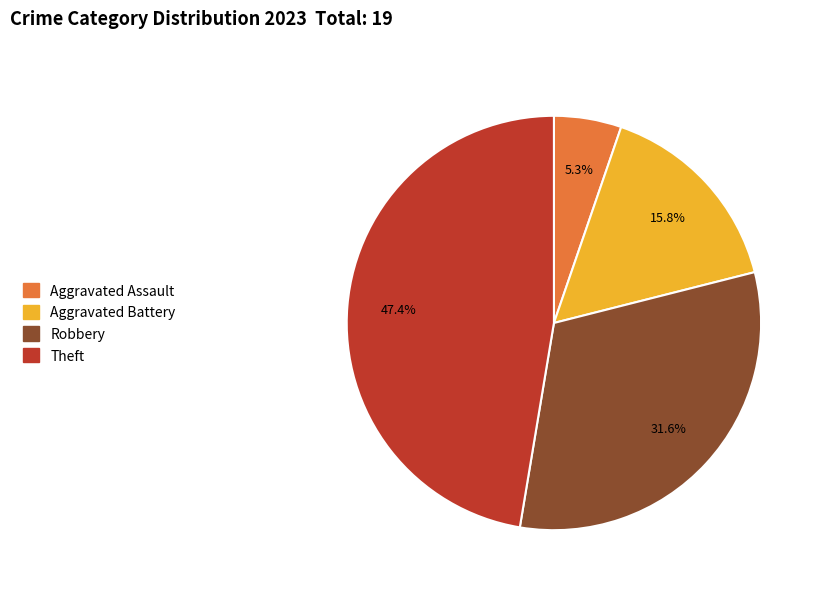

Is there a majority slice in this chart?

No